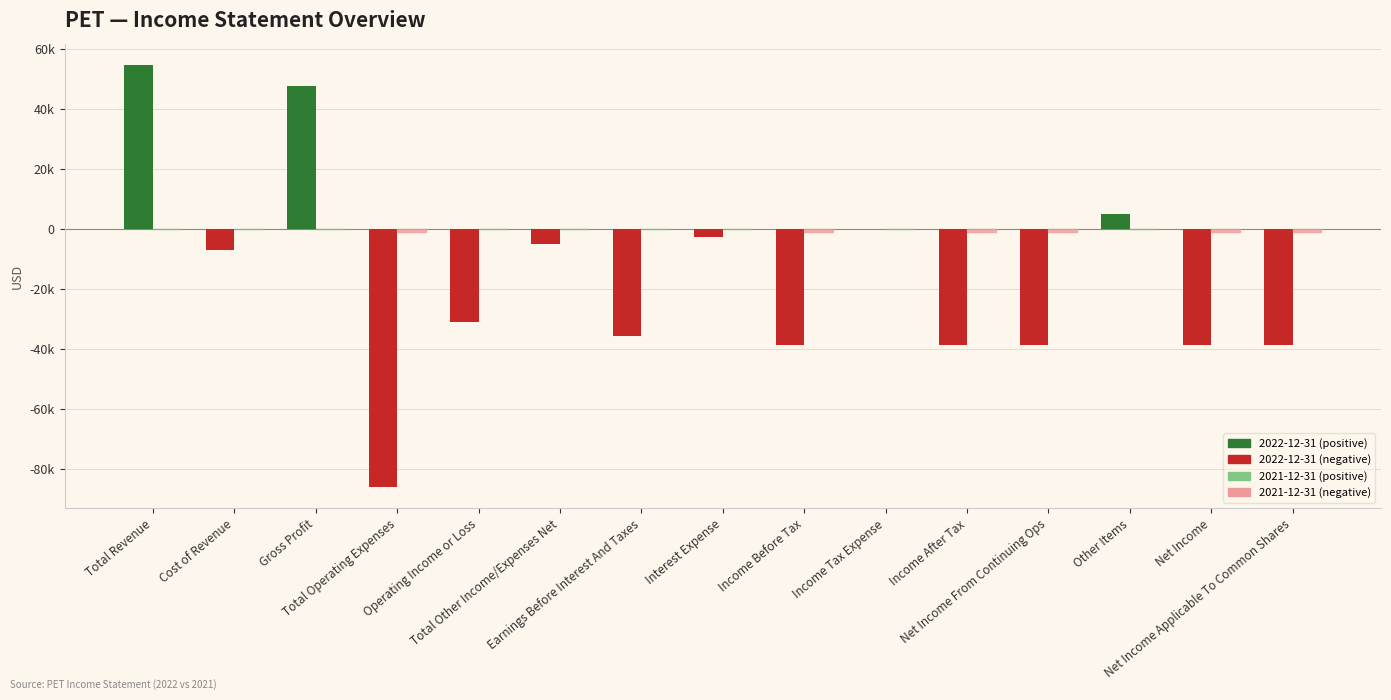

Does the chart contain stacked bars?

No